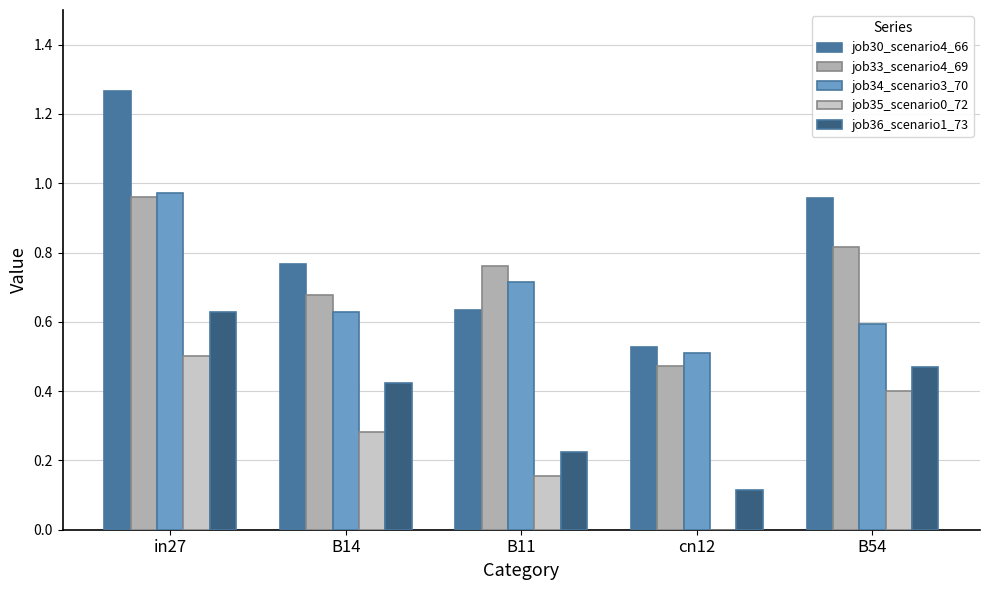

How many series are shown in this chart?

5